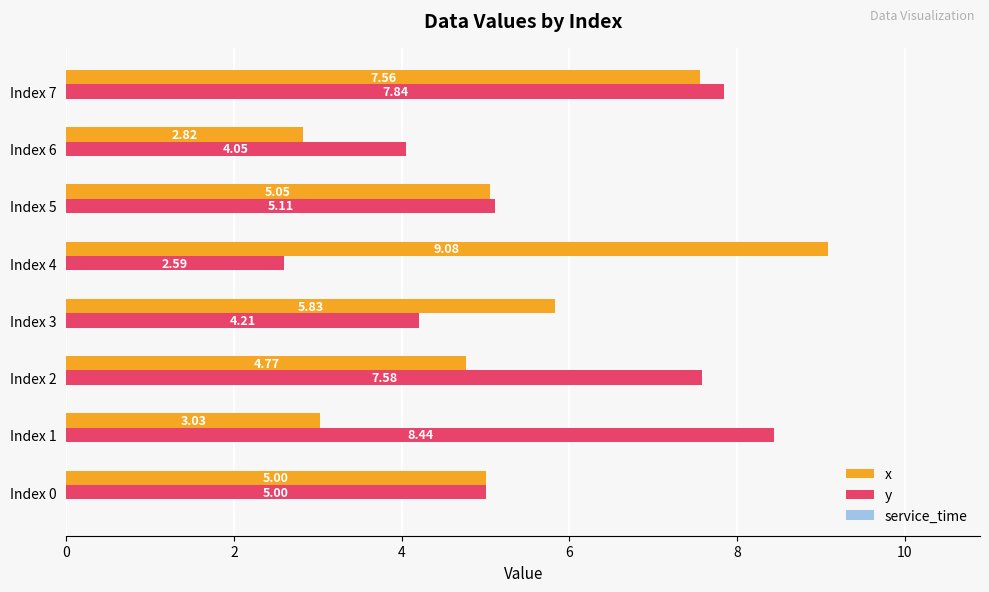

What is the average value of the y series?

5.6